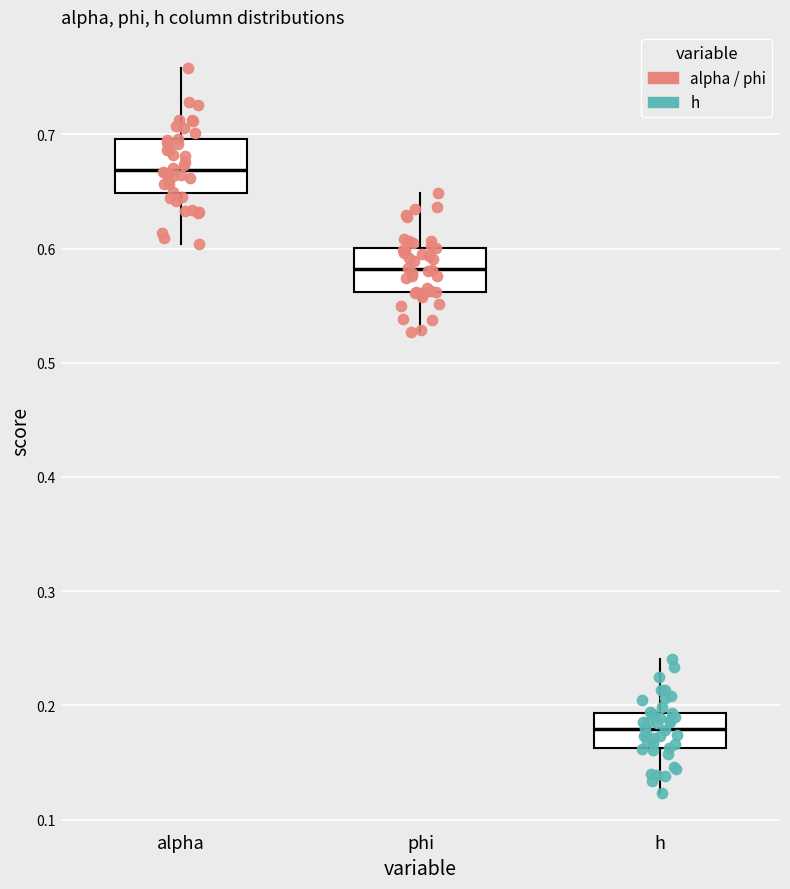

Where does the upper whisker of the box for alpha end on the y-axis? The values are not printed on the chart, so give them approximately, as read against the axis.

0.76